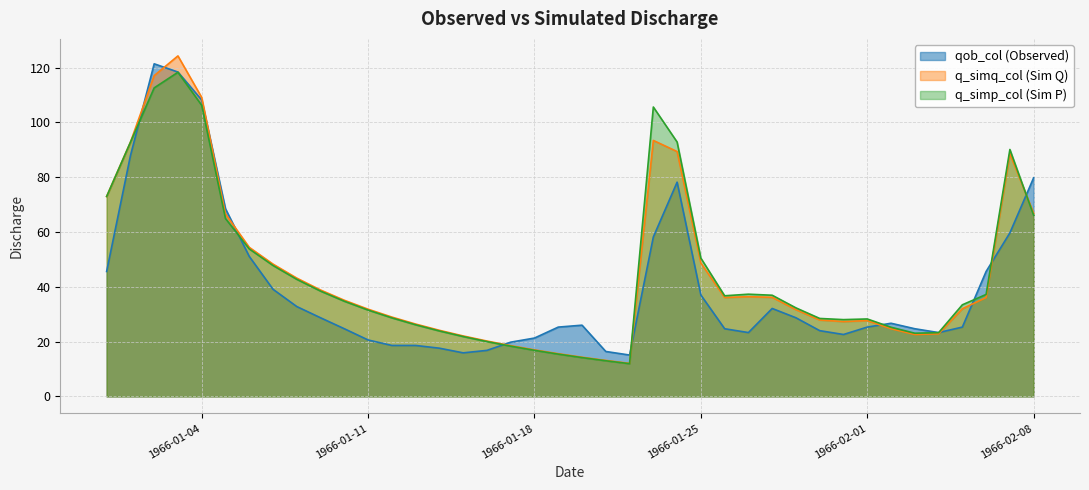

At which category is the sum across all series the highest?

1966-01-03